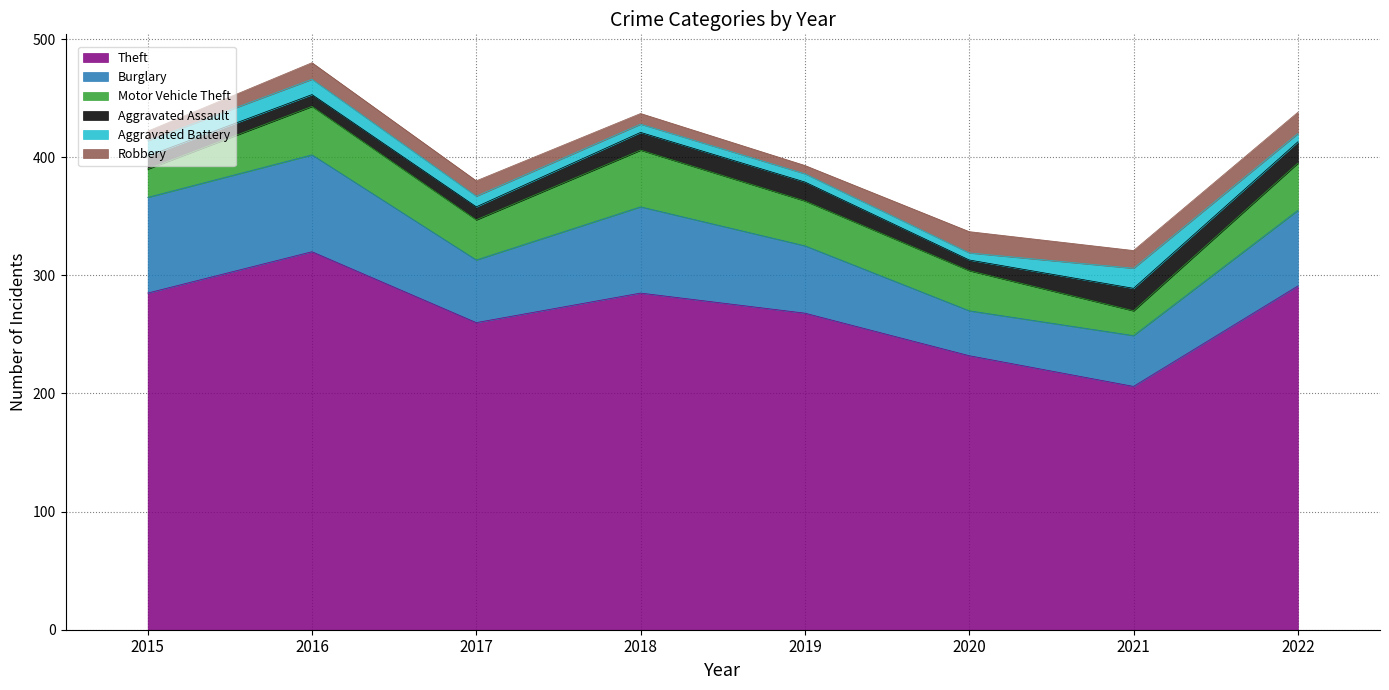

What is the average value of the Aggravated Assault series?

14